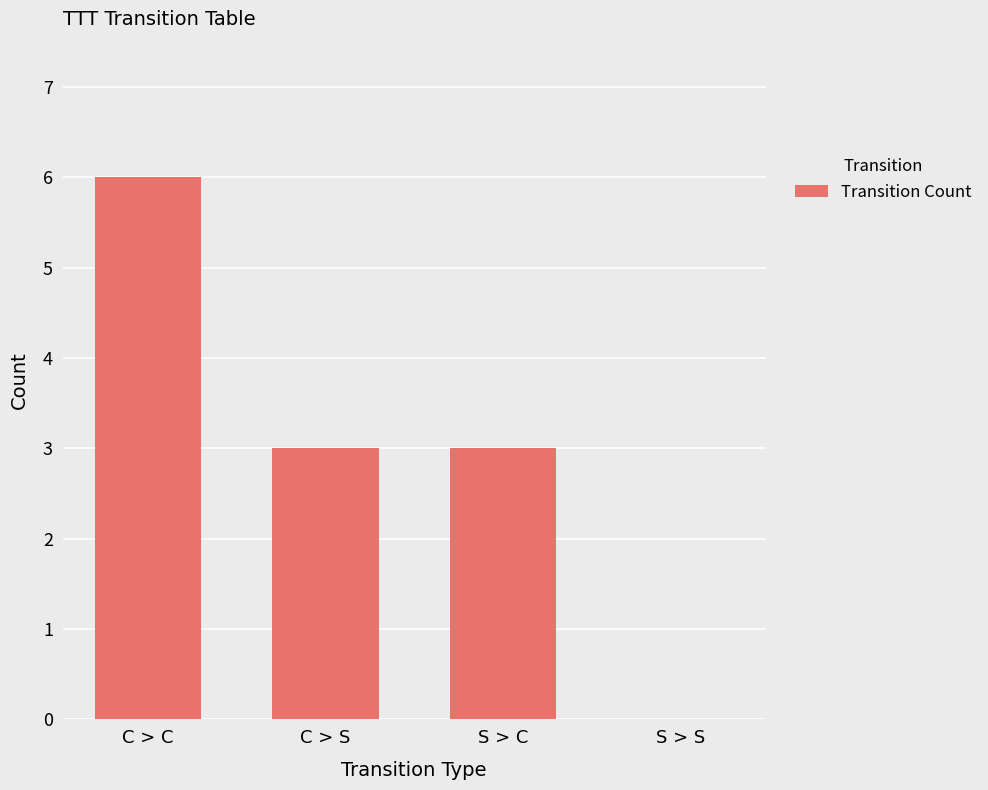

What is the sum of all values?

12